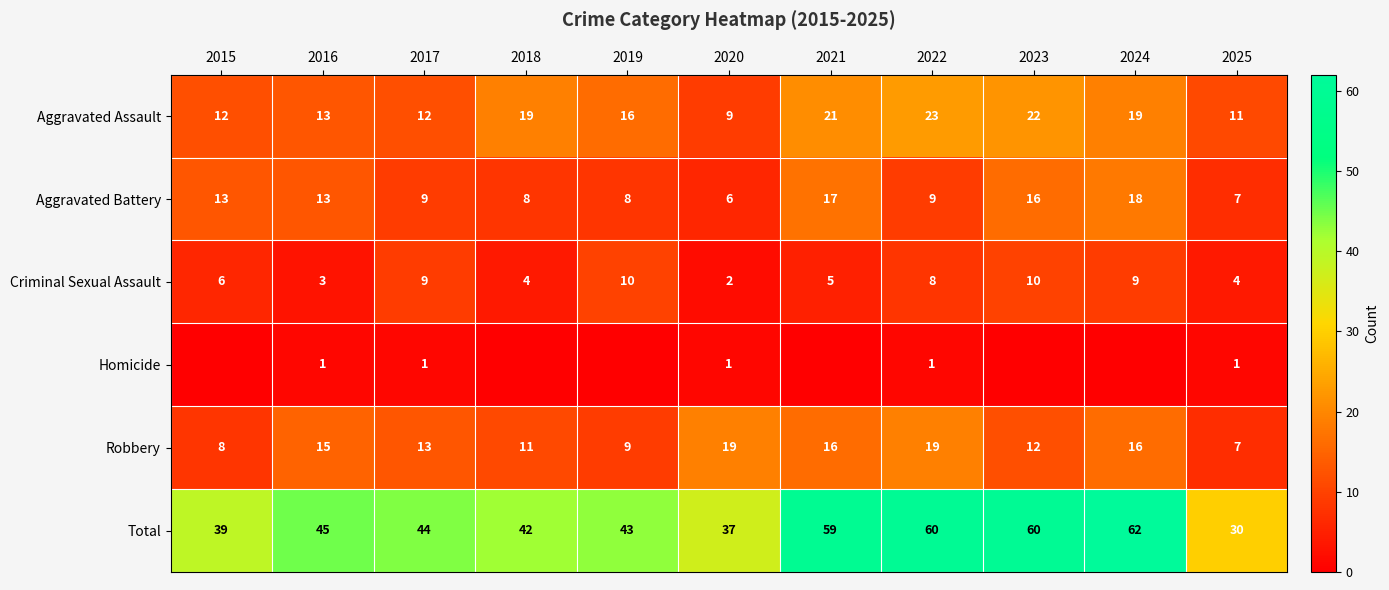

True or false: Total has a value of 60 at 2023.

True